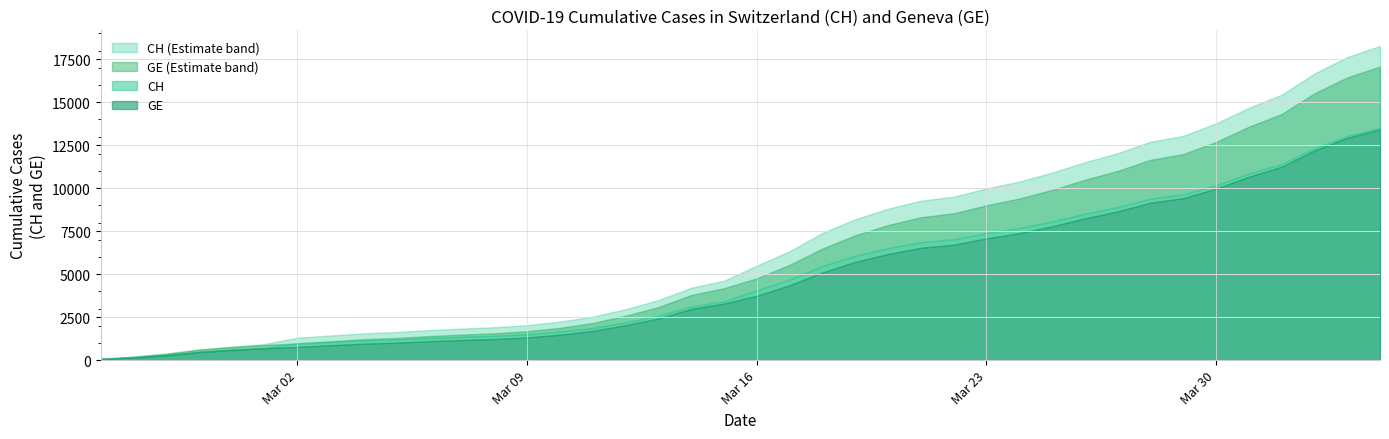

Which series has the largest total across all categories?

CH